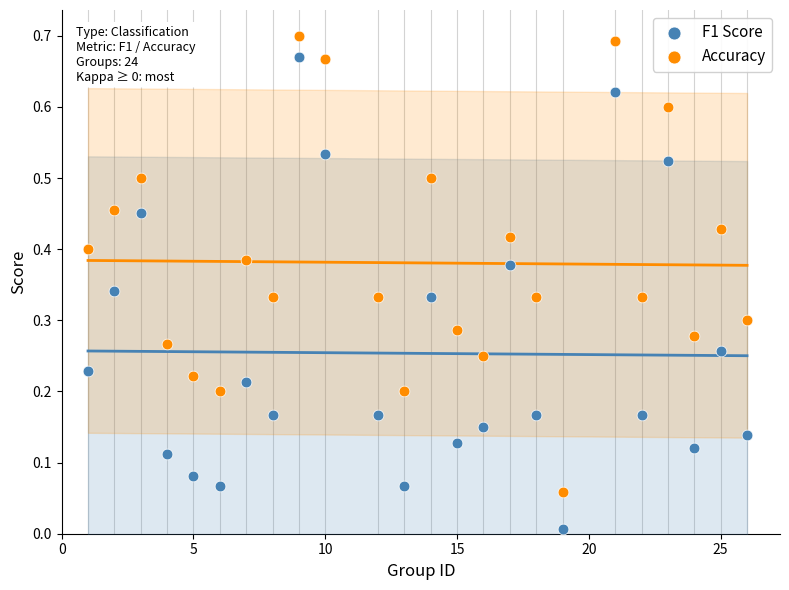

Across all data points, what is the range of X values (max minus min)?

25.0